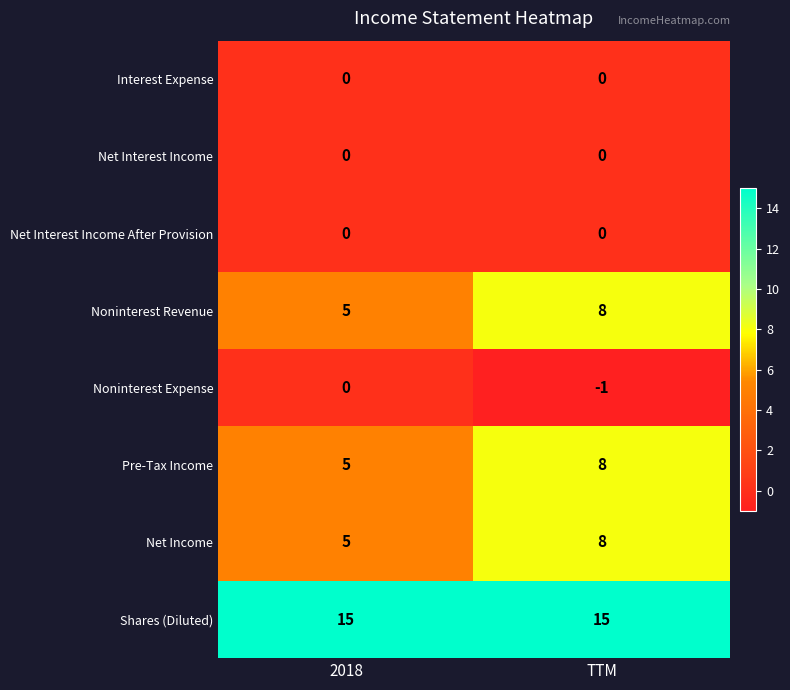

Rank the categories by Net Income value from lowest to highest.

2018, TTM